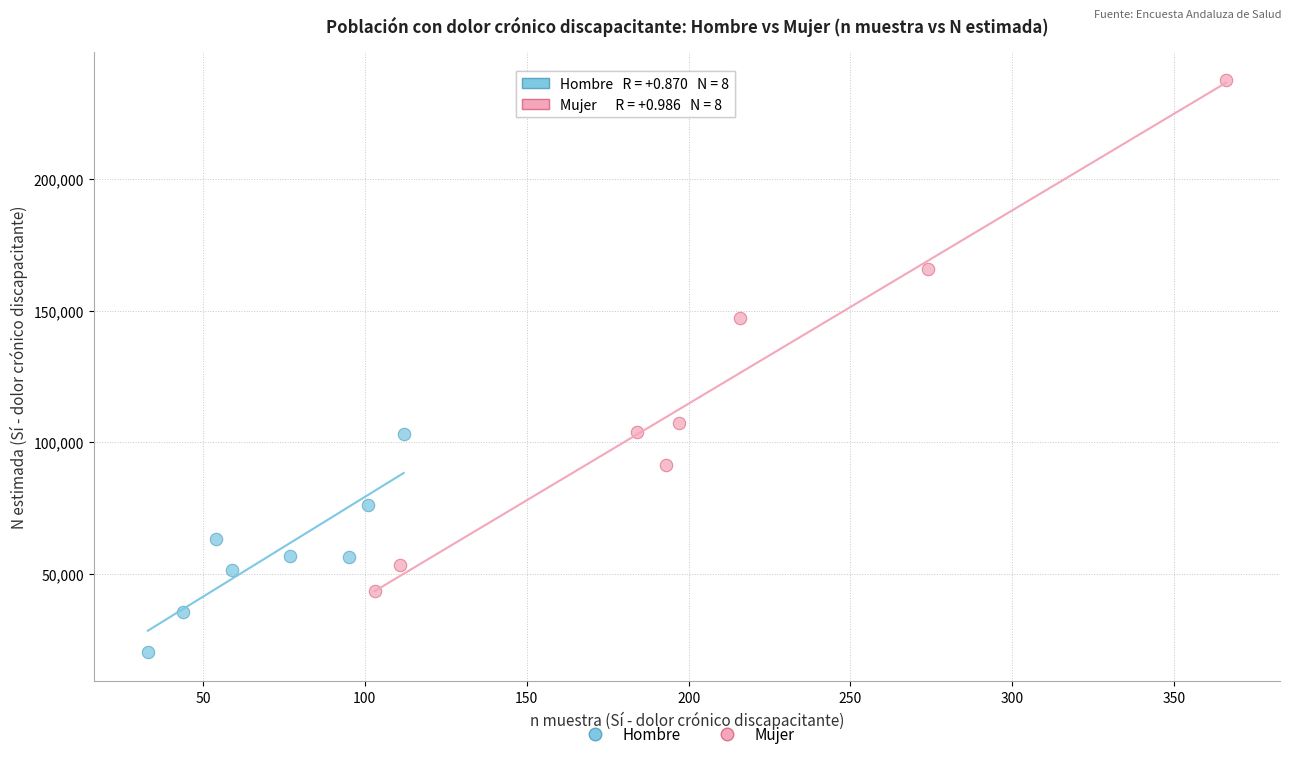

Which series contains the highest Y value?

Mujer